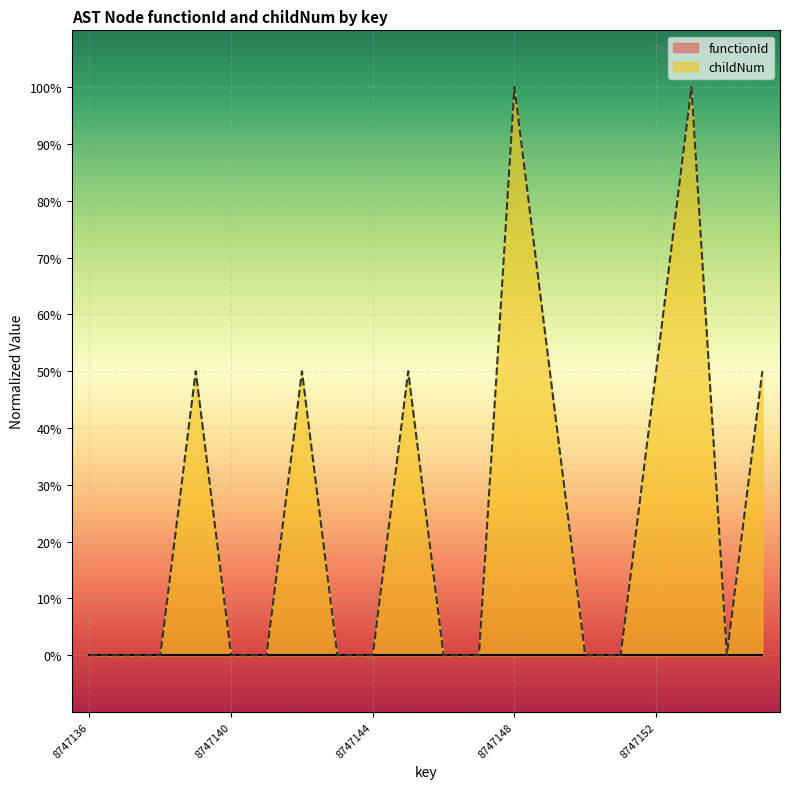

True or false: the data shows 44.4 at 8747144.

False